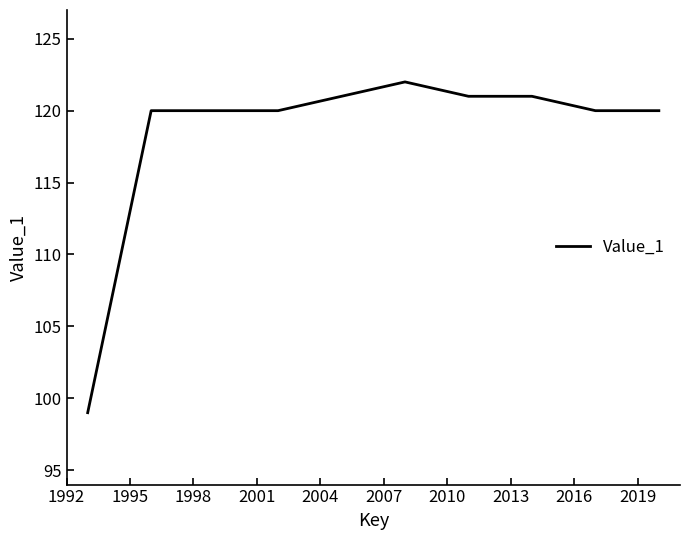

What is the difference between the maximum and minimum values?

23